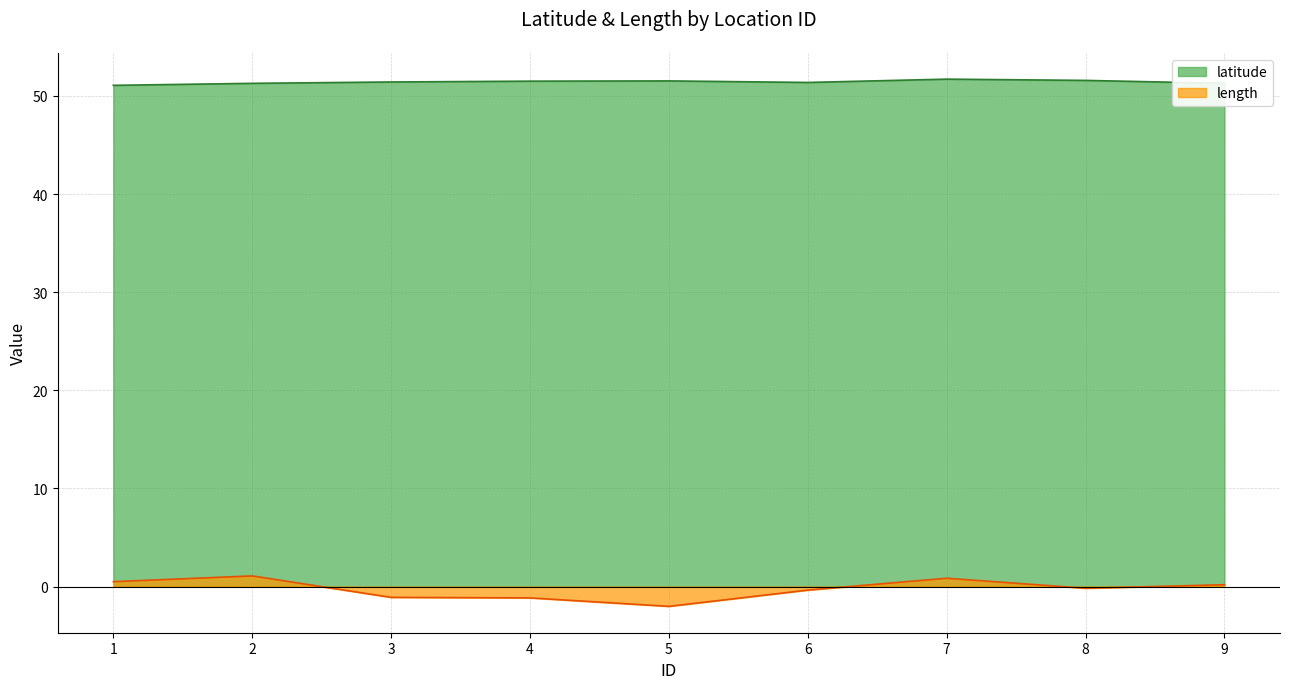

Which label corresponds to the largest value in the chart?

7